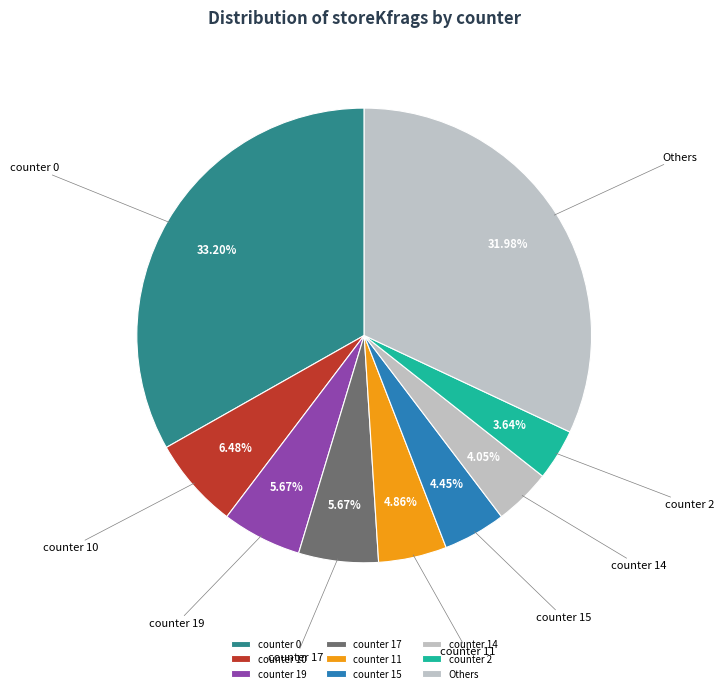

Do counter 10 and counter 14 together represent more than half of the pie?

No